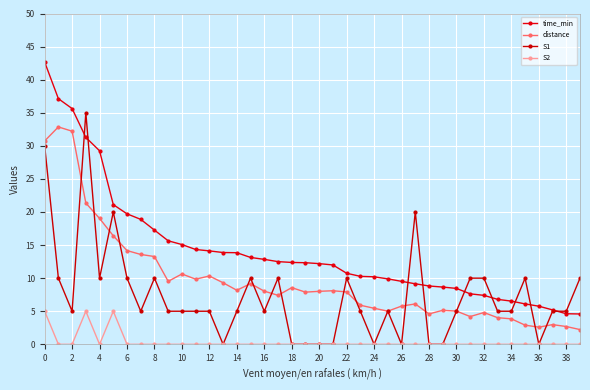

What are all the series names shown in the legend?

time_min, distance, S1, S2